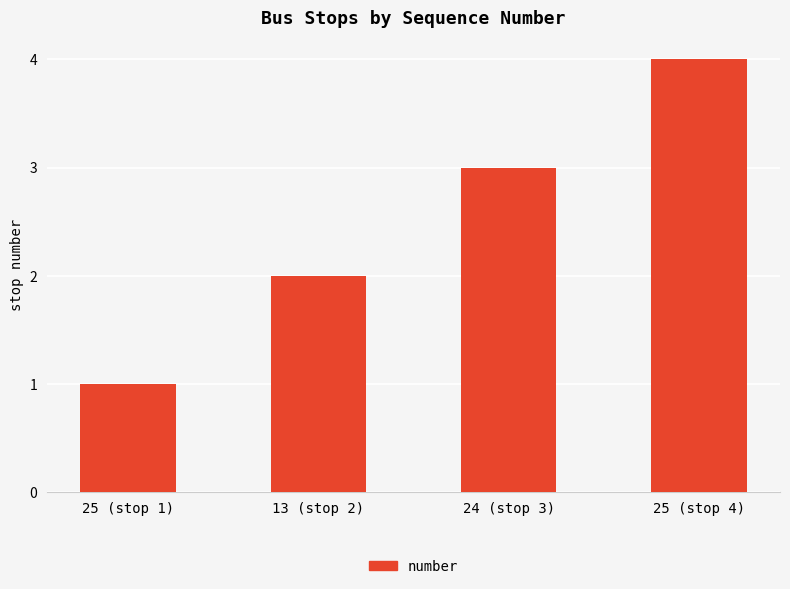

Rank the categories by value from highest to lowest.

25 (stop 4), 24 (stop 3), 13 (stop 2), 25 (stop 1)